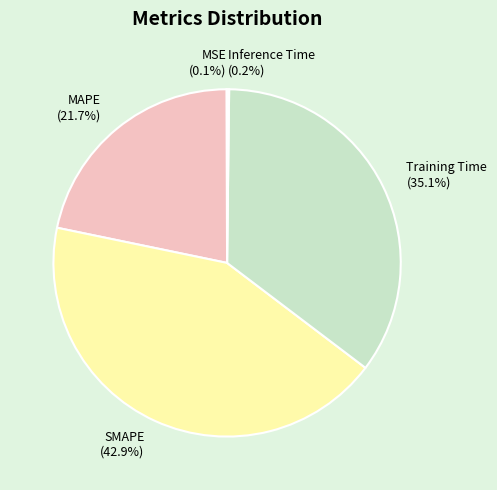

Is there a majority slice in this chart?

No